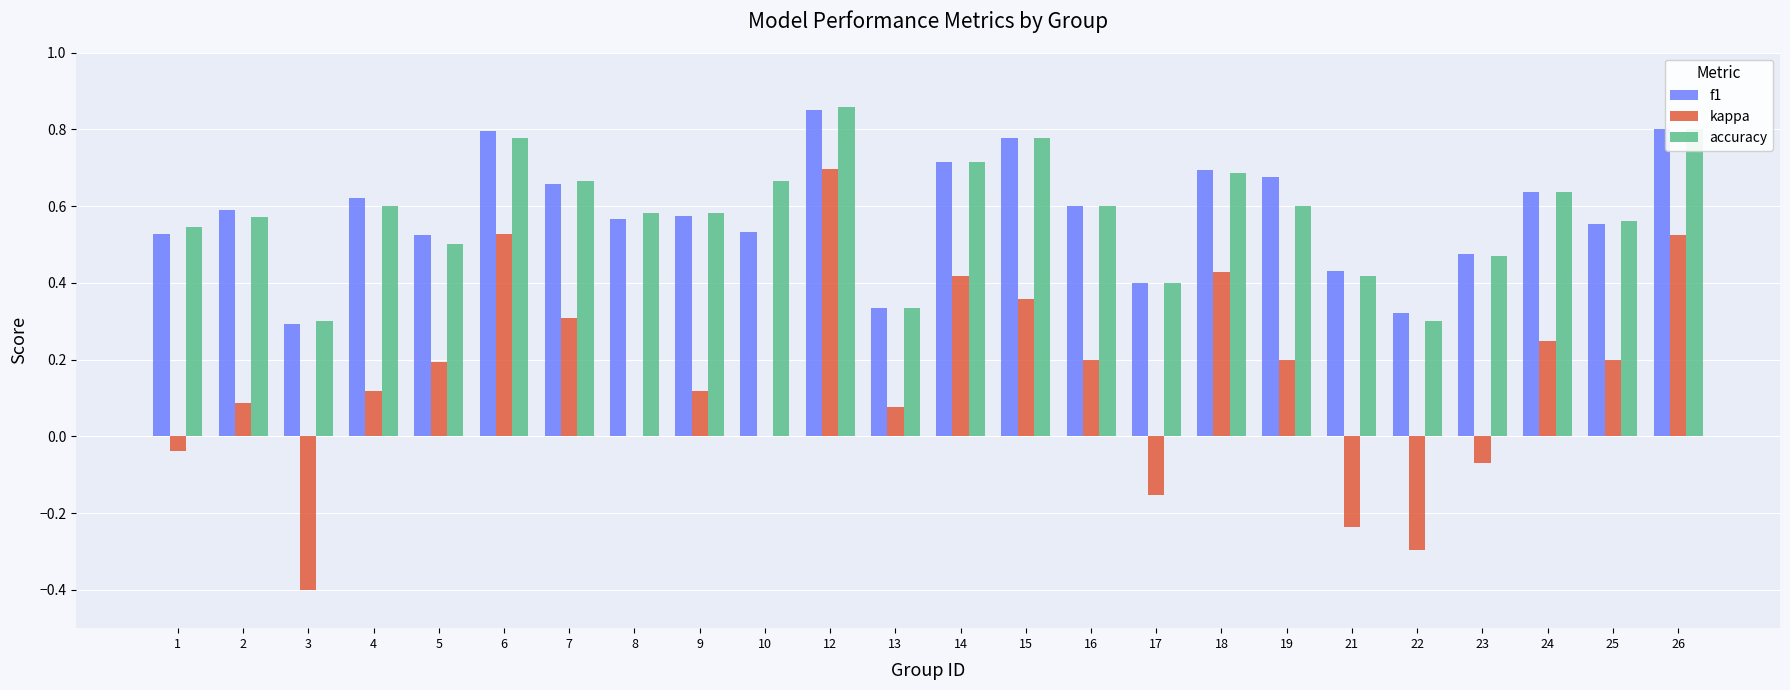

What is the sum of the accuracy values at 1 and 24?

1.2